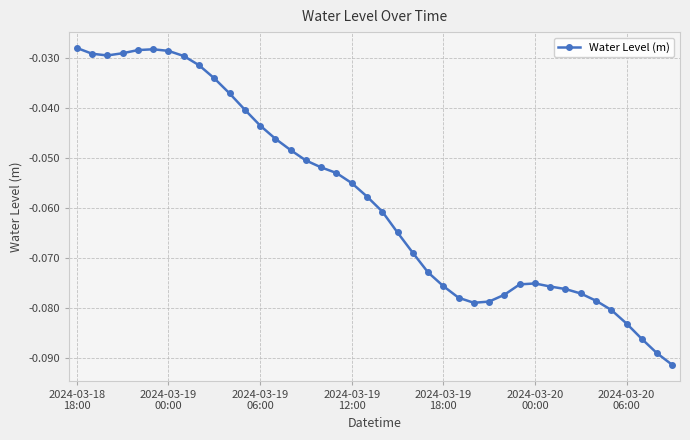

True or false: there are more than 0 points higher than both neighbors.

True